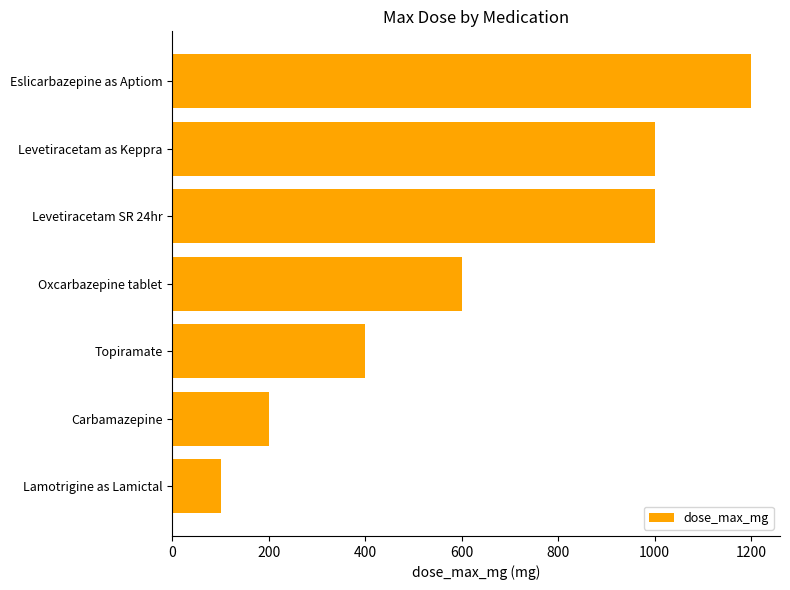

At which label is the value closest to 650?

Oxcarbazepine tablet